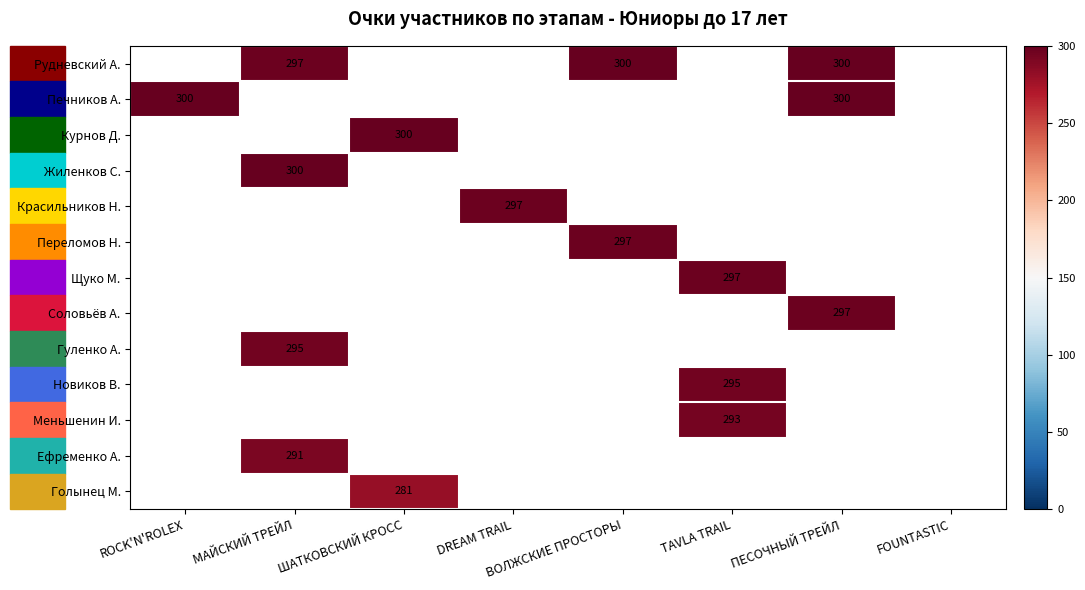

True or false: Меньшенин И. has a value of 293 at TAVLA TRAIL.

True